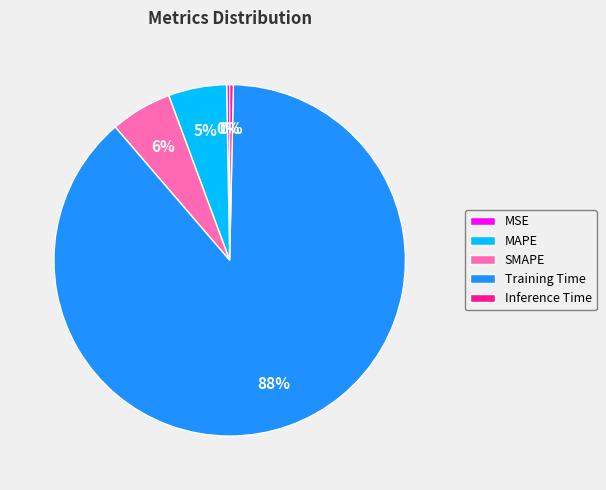

Is the sum of Inference Time and SMAPE greater than half?

No